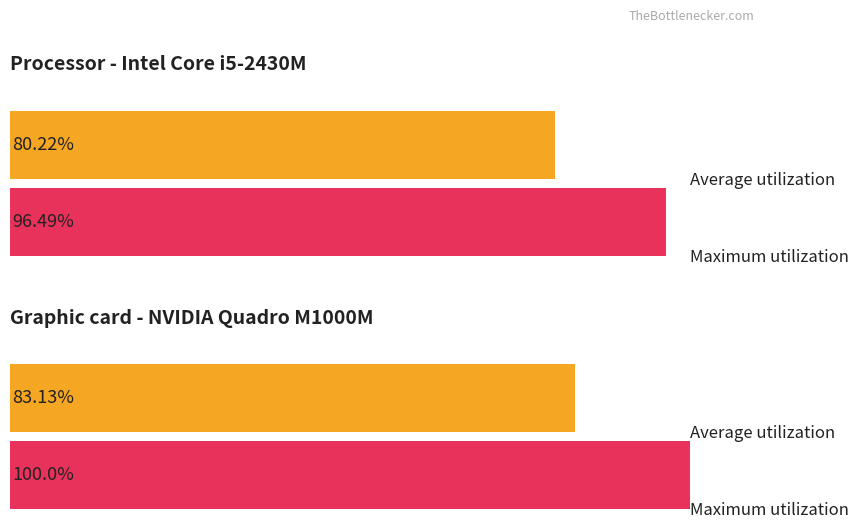

The Average utilization series shows 2378928 at بنزين موتور. True or false?

False